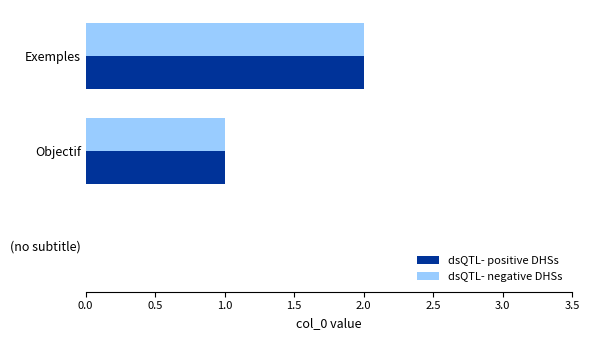

True or false: dsQTL- positive DHSs has a value of 1 at Objectif.

True